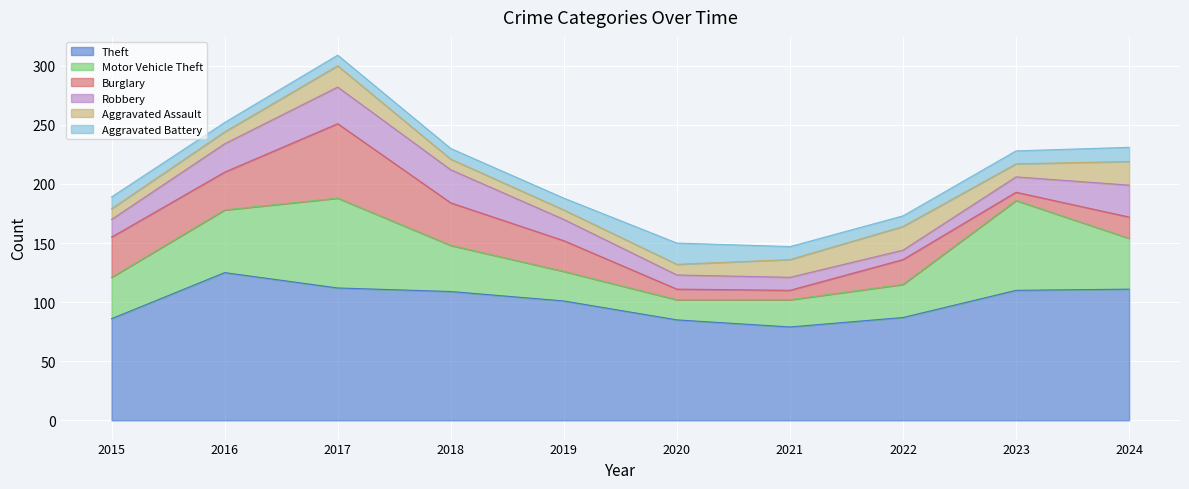

What is the value of the Aggravated Battery point at the 6th from the left?

18